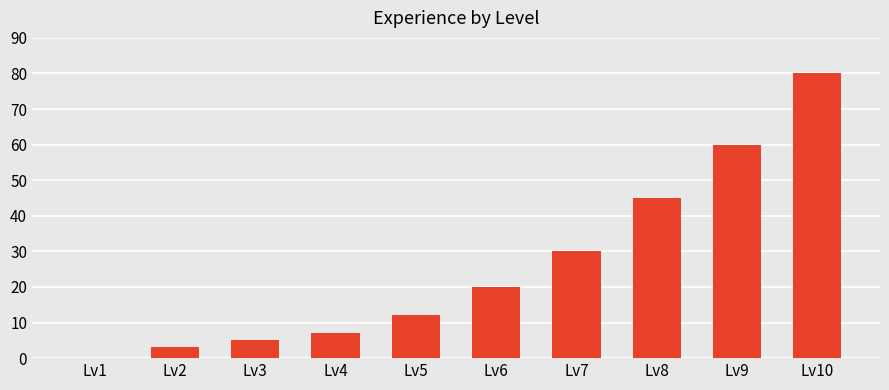

Is it true that the value at Lv1 is 0?

True